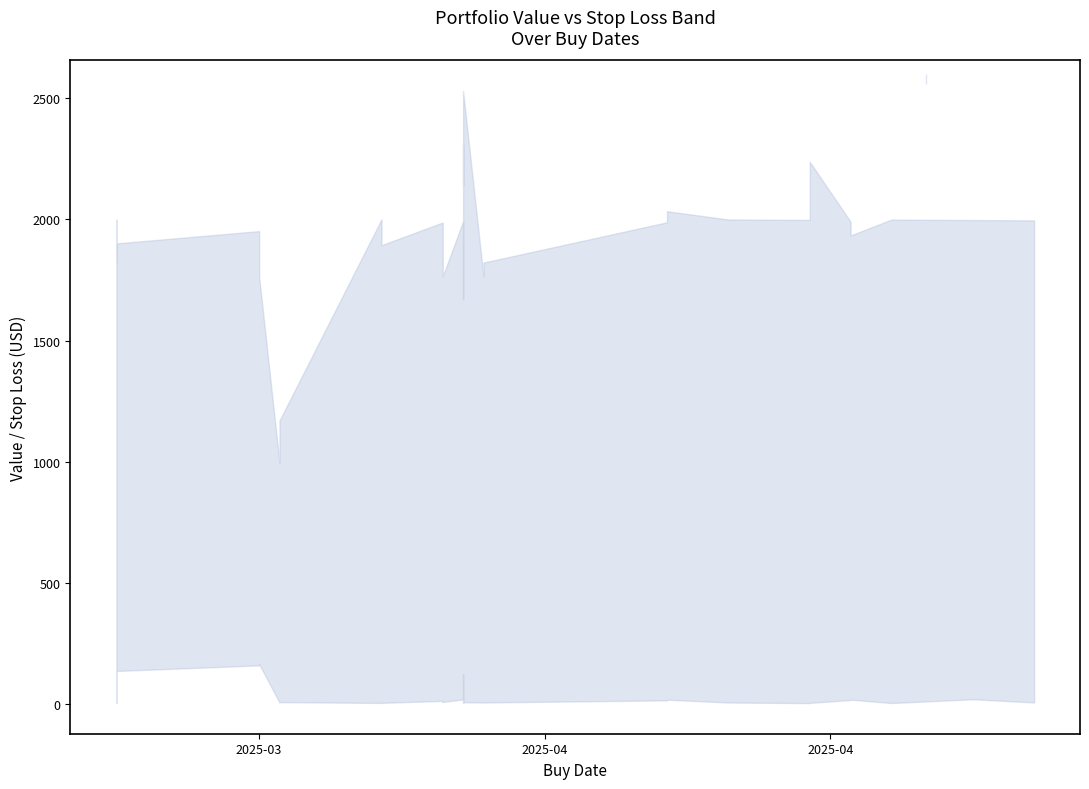

True or false: lower has a value of 18.1 at 35.

True